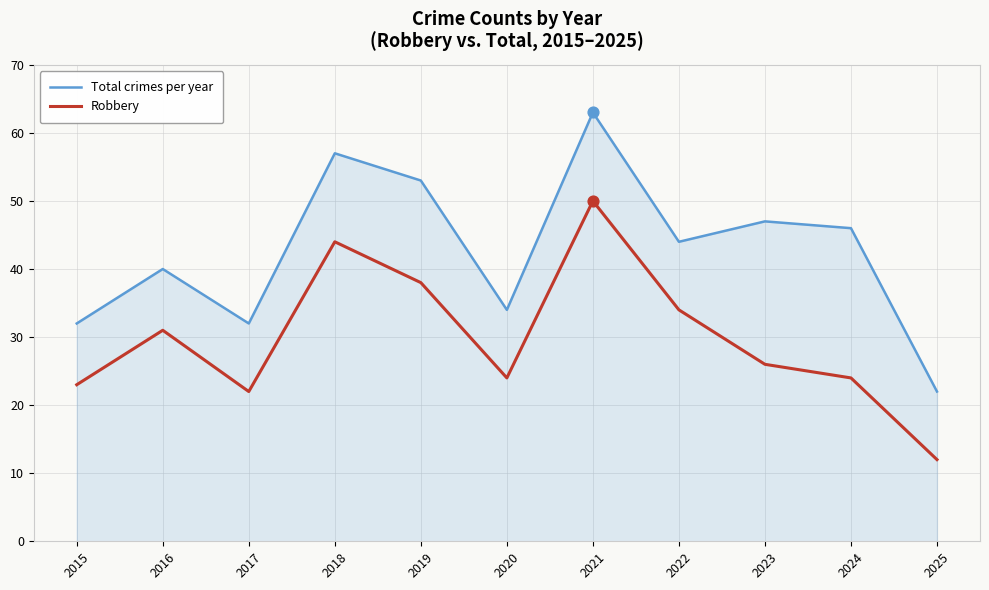

What is the spread (max minus min) of values at 2016?

9